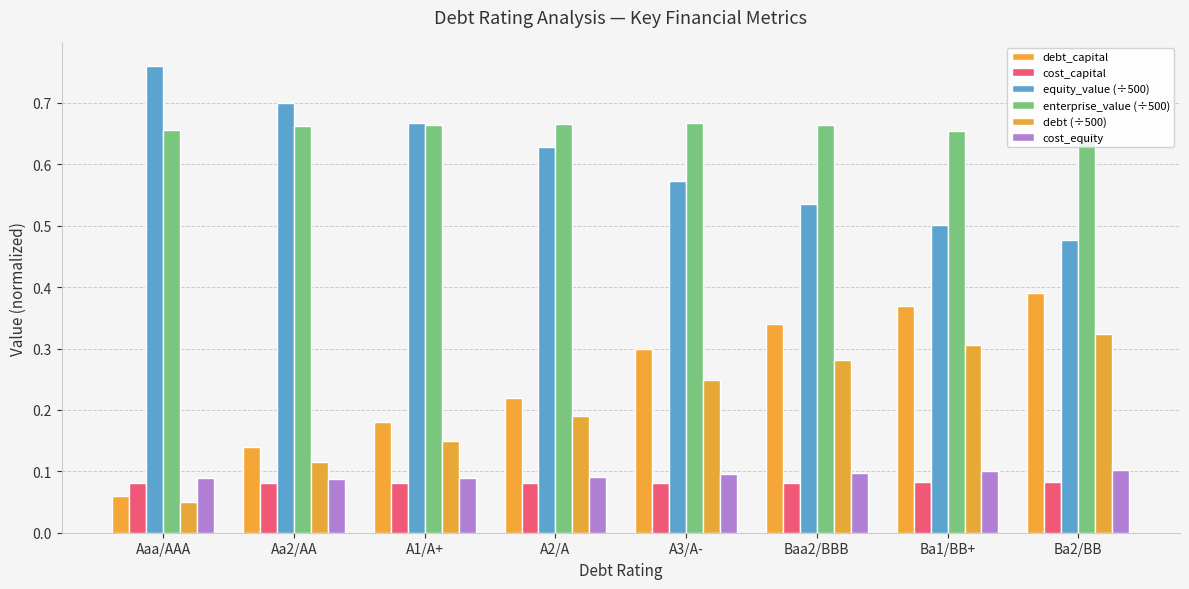

Reading left to right, transcribe all the data shown in this chart.

debt_capital: Aaa/AAA=0.1	Aa2/AA=0.1	A1/A+=0.2	A2/A=0.2	A3/A-=0.3	Baa2/BBB=0.3	Ba1/BB+=0.4	Ba2/BB=0.4
cost_capital: Aaa/AAA=0.1	Aa2/AA=0.1	A1/A+=0.1	A2/A=0.1	A3/A-=0.1	Baa2/BBB=0.1	Ba1/BB+=0.1	Ba2/BB=0.1
equity_value (÷500): Aaa/AAA=0.8	Aa2/AA=0.7	A1/A+=0.7	A2/A=0.6	A3/A-=0.6	Baa2/BBB=0.5	Ba1/BB+=0.5	Ba2/BB=0.5
enterprise_value (÷500): Aaa/AAA=0.7	Aa2/AA=0.7	A1/A+=0.7	A2/A=0.7	A3/A-=0.7	Baa2/BBB=0.7	Ba1/BB+=0.7	Ba2/BB=0.6
debt (÷500): Aaa/AAA=0.0	Aa2/AA=0.1	A1/A+=0.1	A2/A=0.2	A3/A-=0.2	Baa2/BBB=0.3	Ba1/BB+=0.3	Ba2/BB=0.3
cost_equity: Aaa/AAA=0.1	Aa2/AA=0.1	A1/A+=0.1	A2/A=0.1	A3/A-=0.1	Baa2/BBB=0.1	Ba1/BB+=0.1	Ba2/BB=0.1